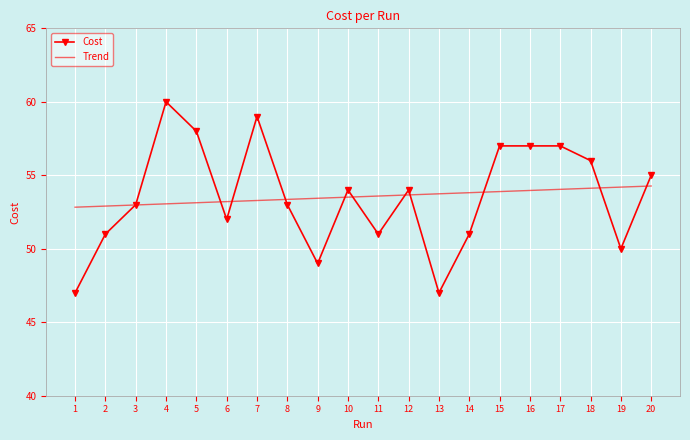

What is the total value across all series at 18?

110.1